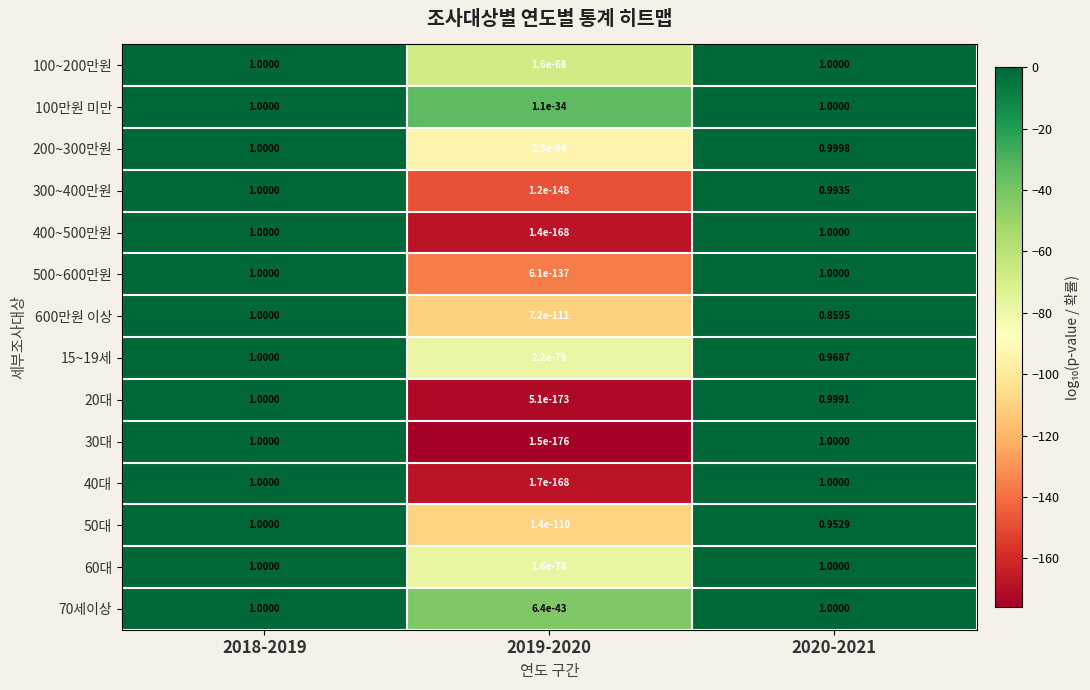

How many categories are shown in the chart?

3